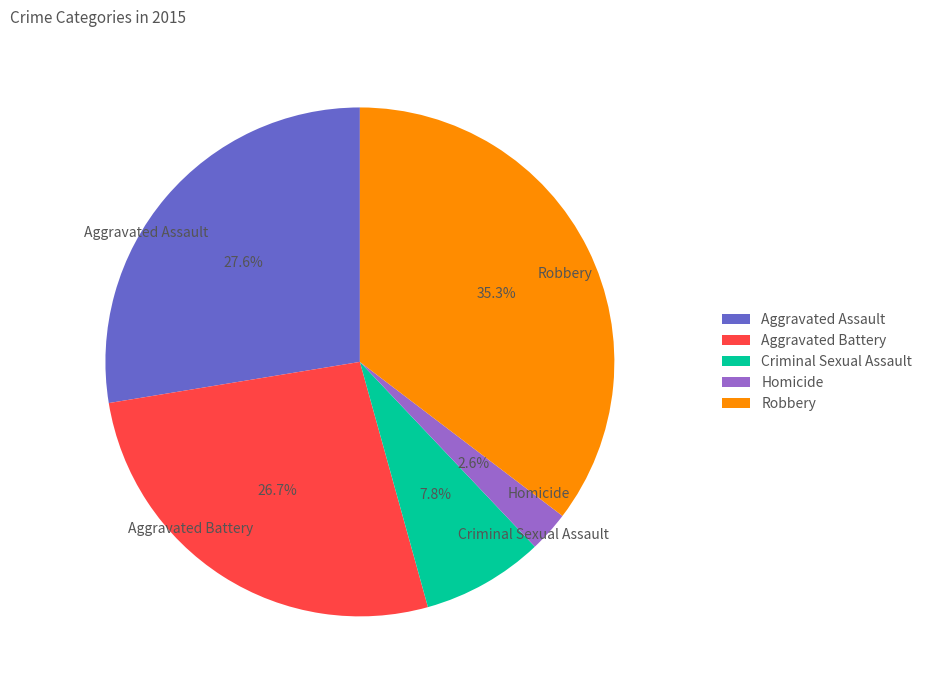

Does any single category account for the majority?

No